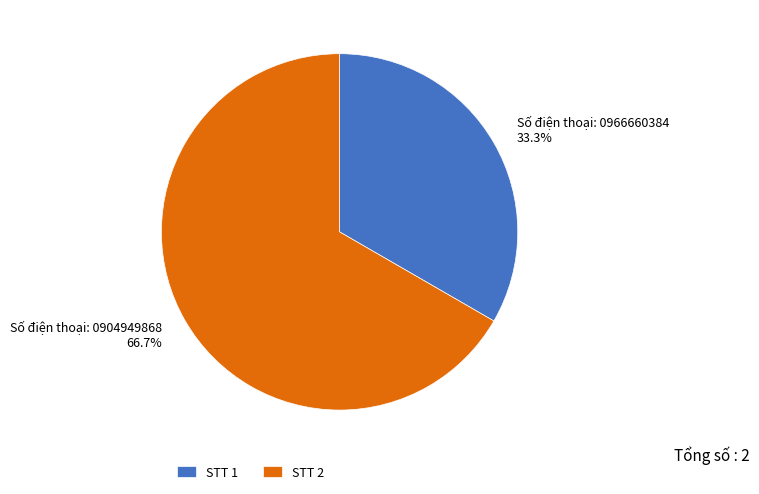

Does any single category account for the majority?

Yes